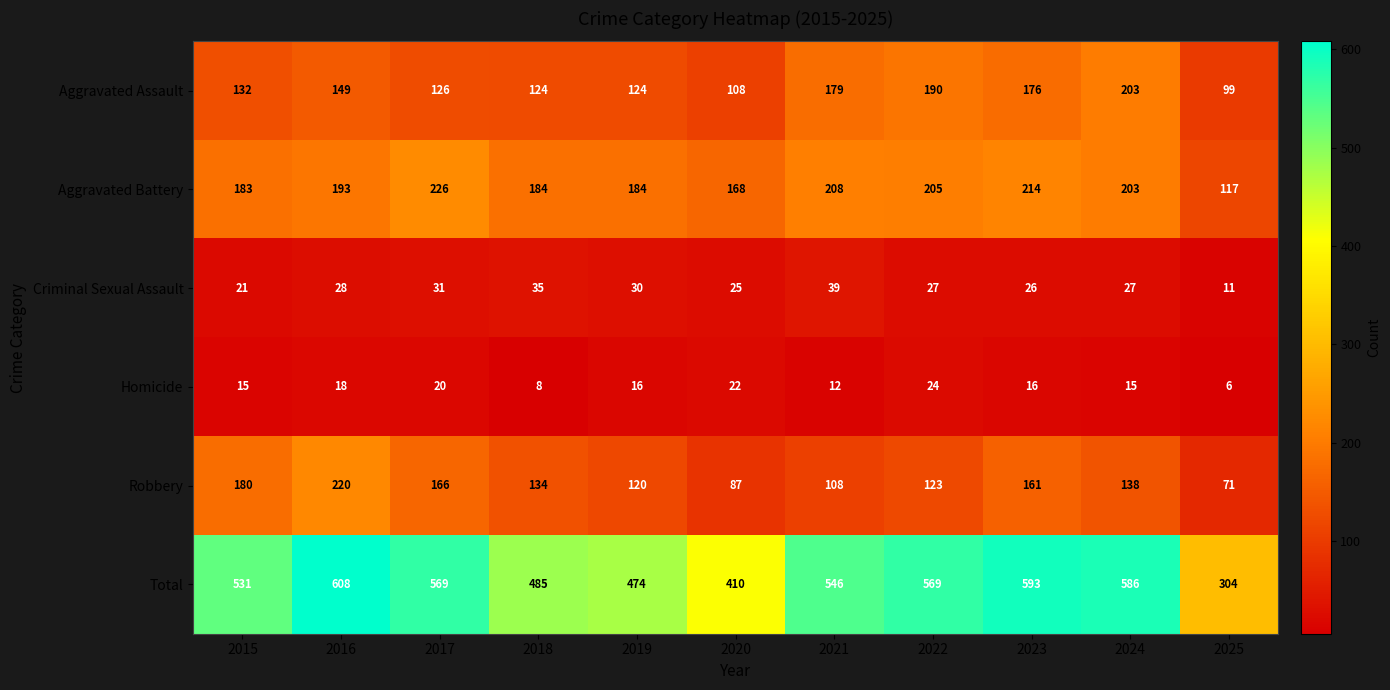

What is the difference between the maximum and second lowest values in the Criminal Sexual Assault series?

18